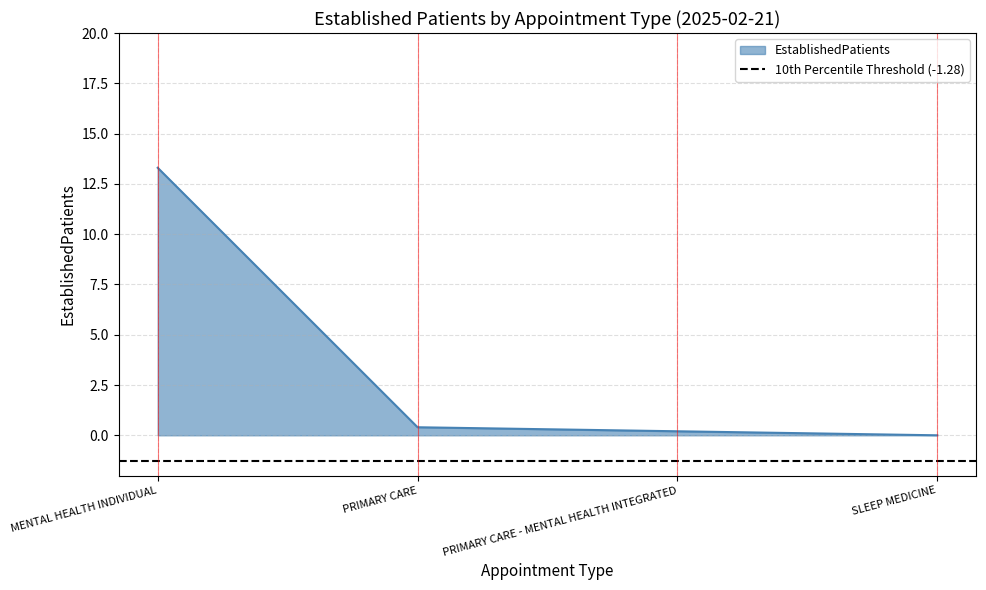

What is the difference between the second highest and minimum values?

0.4